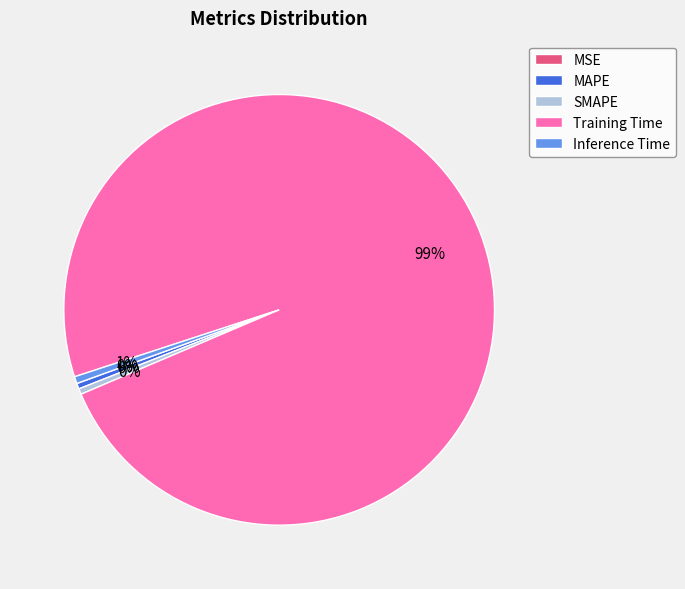

Is the sum of Training Time and SMAPE greater than half?

Yes